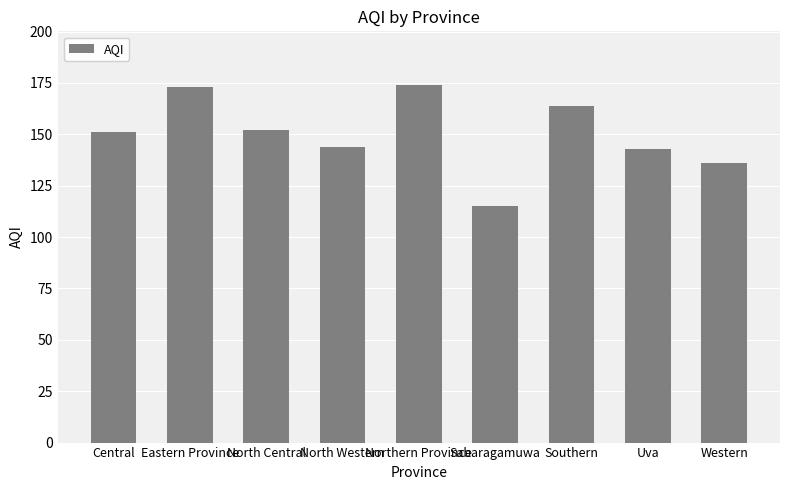

What is the difference between the second highest and minimum values?

58